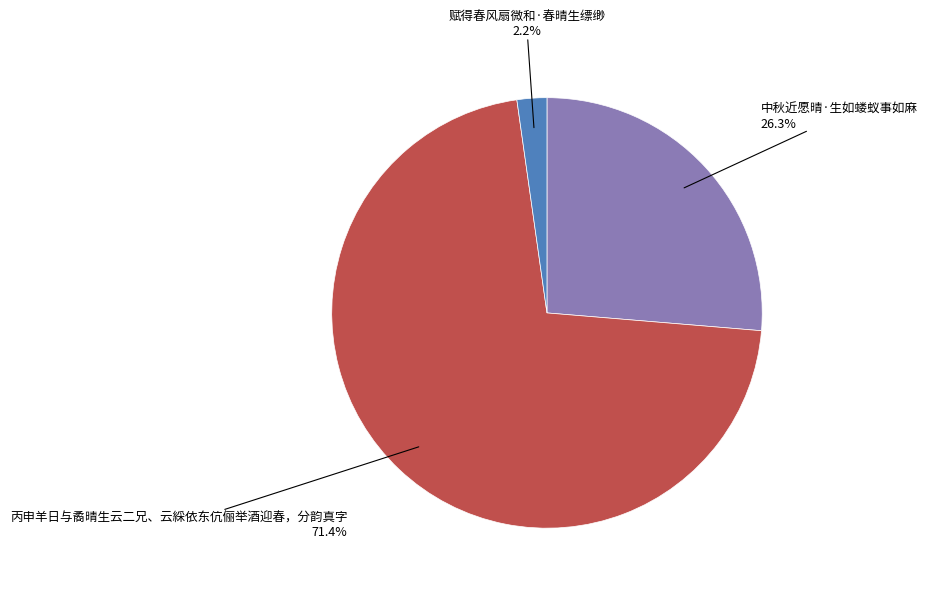

Count the number of slices in the pie.

3